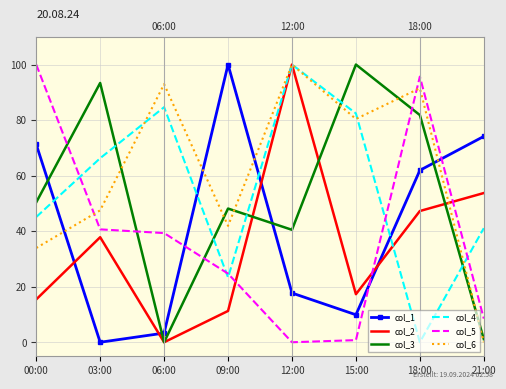

At which category does col_4 reach its first local valley?

09:00